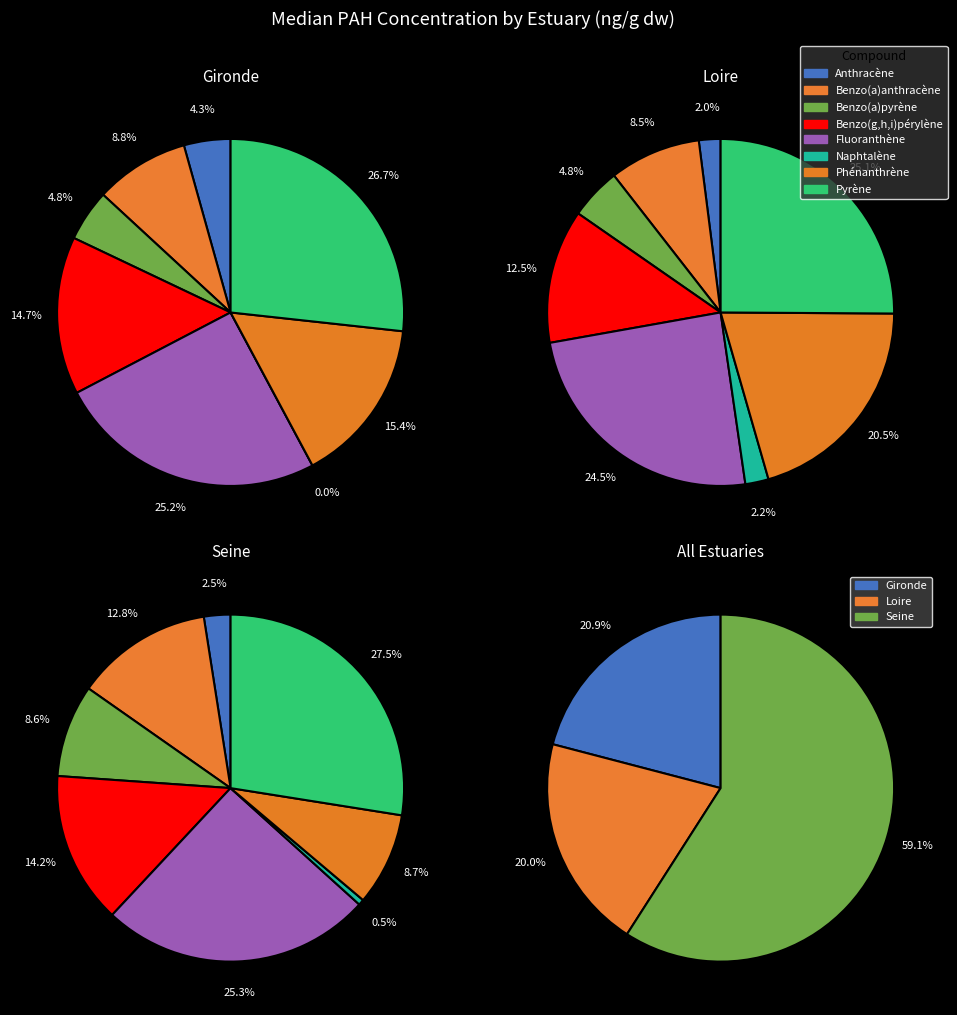

To the nearest percent, what is the average slice percentage?

12%